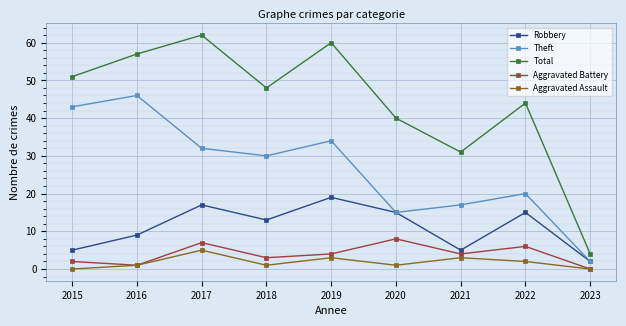

What are all the series names shown in the legend?

Robbery, Theft, Total, Aggravated Battery, Aggravated Assault